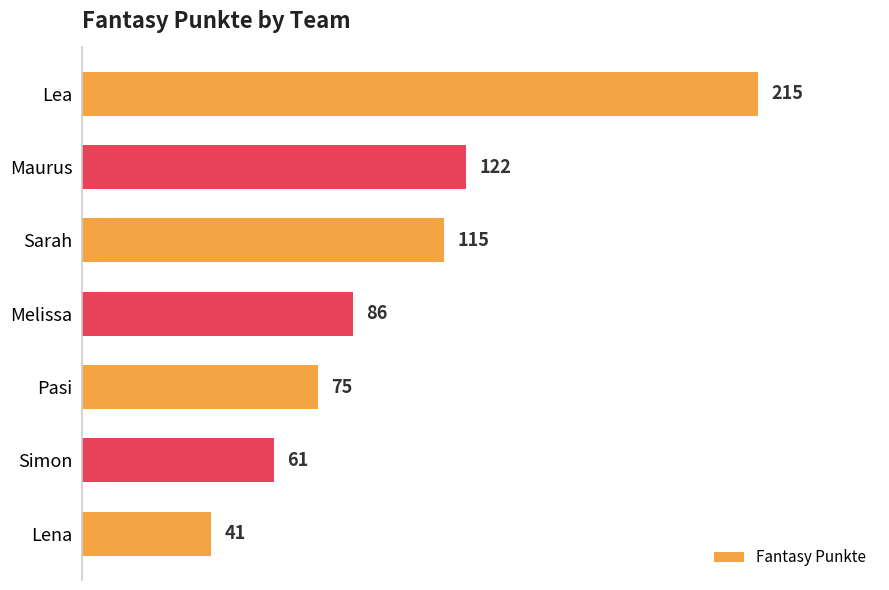

Reading top to bottom, extract all data points from this chart.

215	122	115	86	75	61	41